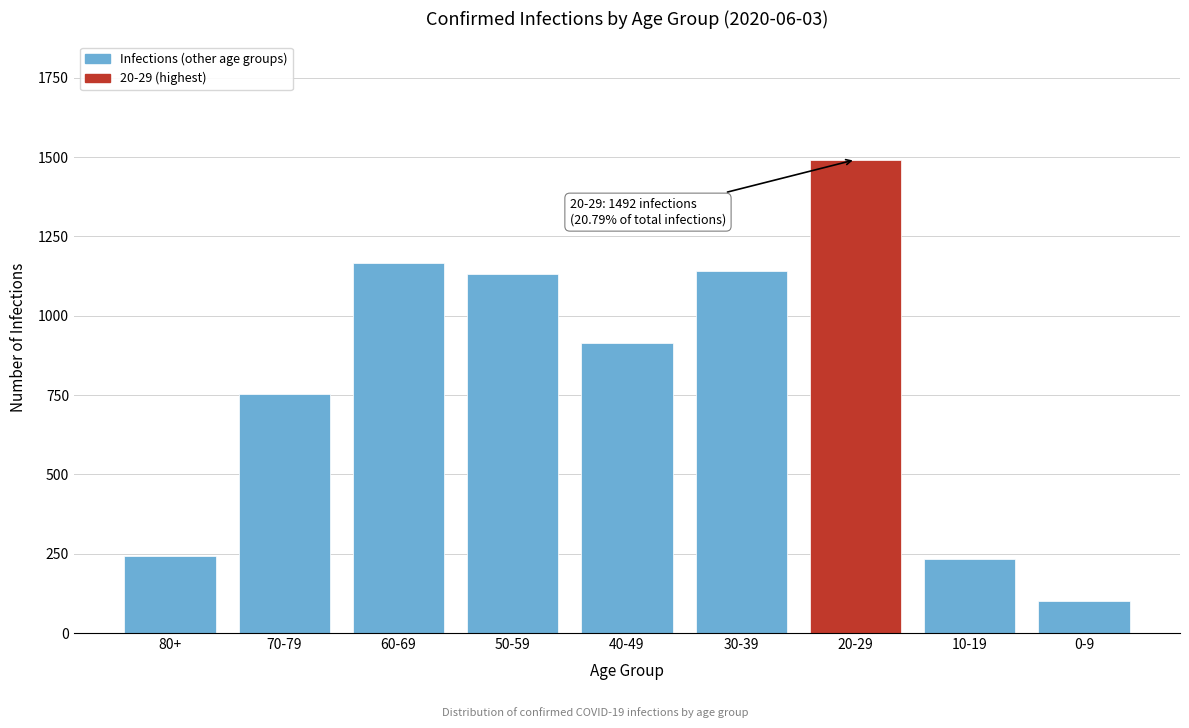

Reading left to right, transcribe all the data shown in this chart.

80+=242	70-79=755	60-69=1165	50-59=1132	40-49=914	30-39=1141	20-29=1492	10-19=233	0-9=102